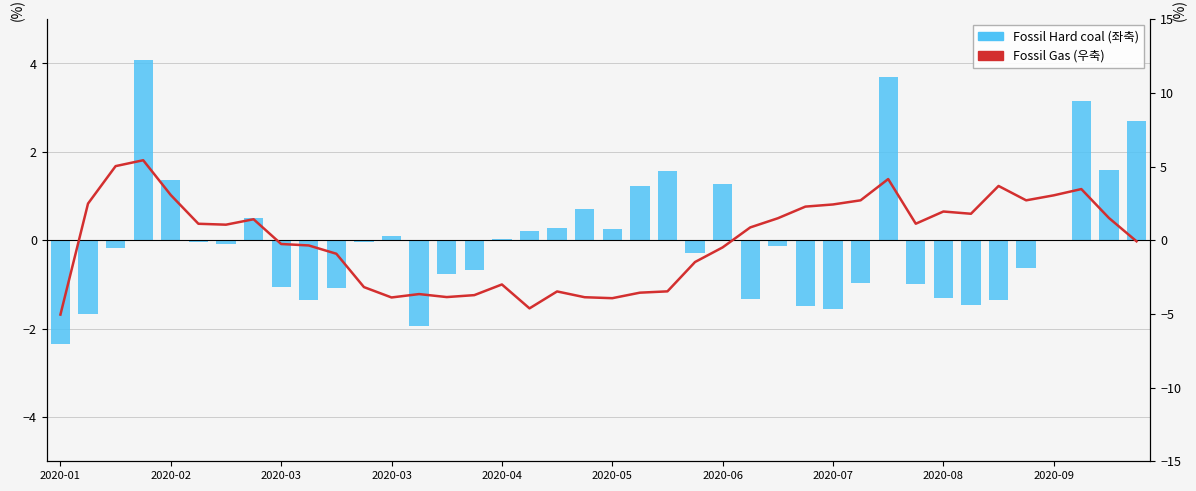

Which category has the lowest value in the Fossil Hard coal Generation series?

2020-01